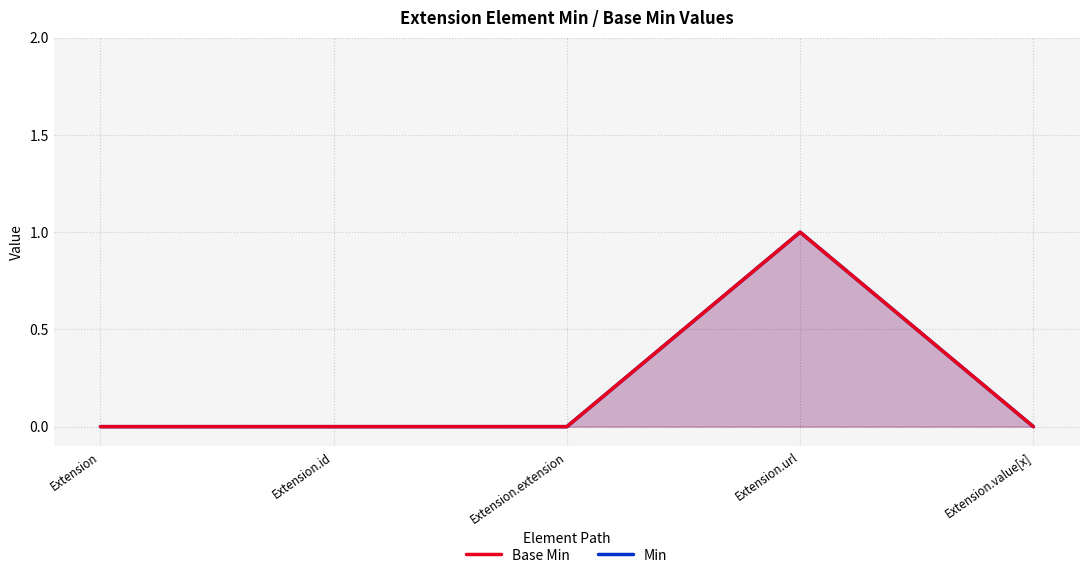

What position from the right is Extension.value[x]?

1